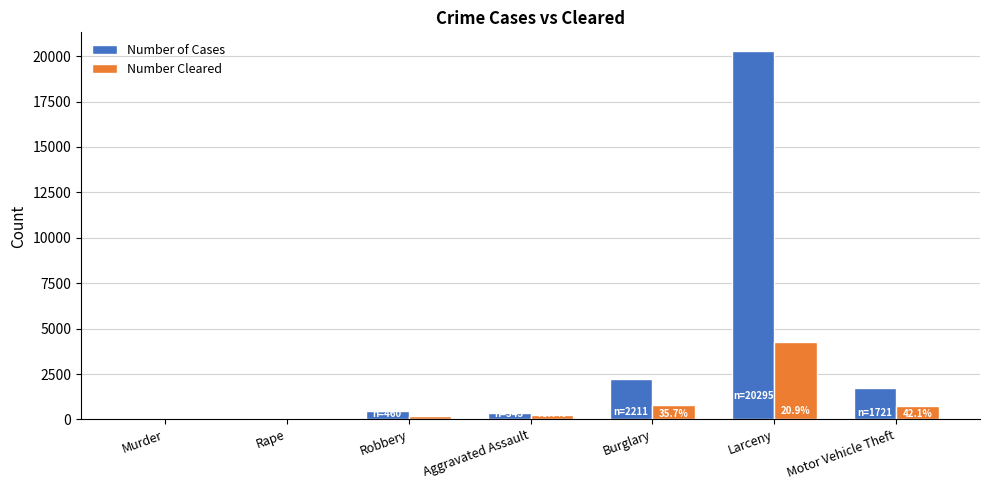

Reading left to right, what are all the values shown in this chart?

Number of Cases: 16	100	460	343	2211	20295	1721
Number Cleared: 11	78	188	270	789	4251	724